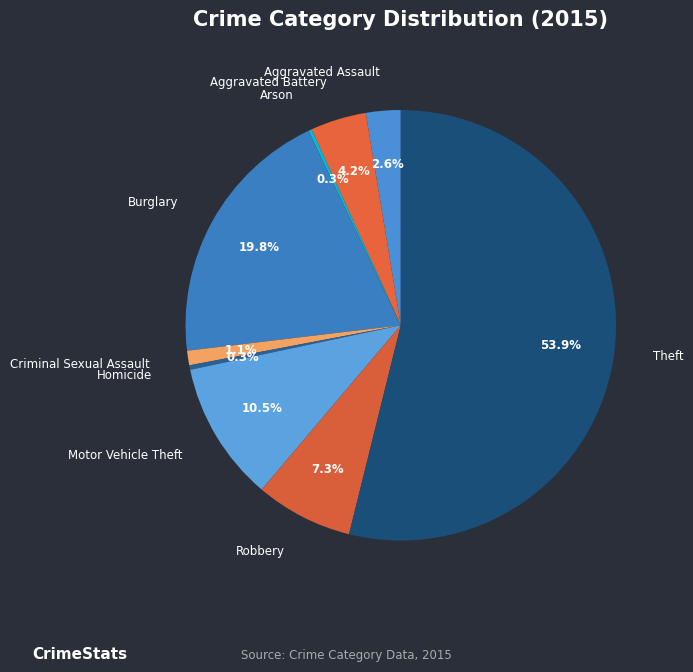

Is there any slice that represents more than half of the pie?

Yes